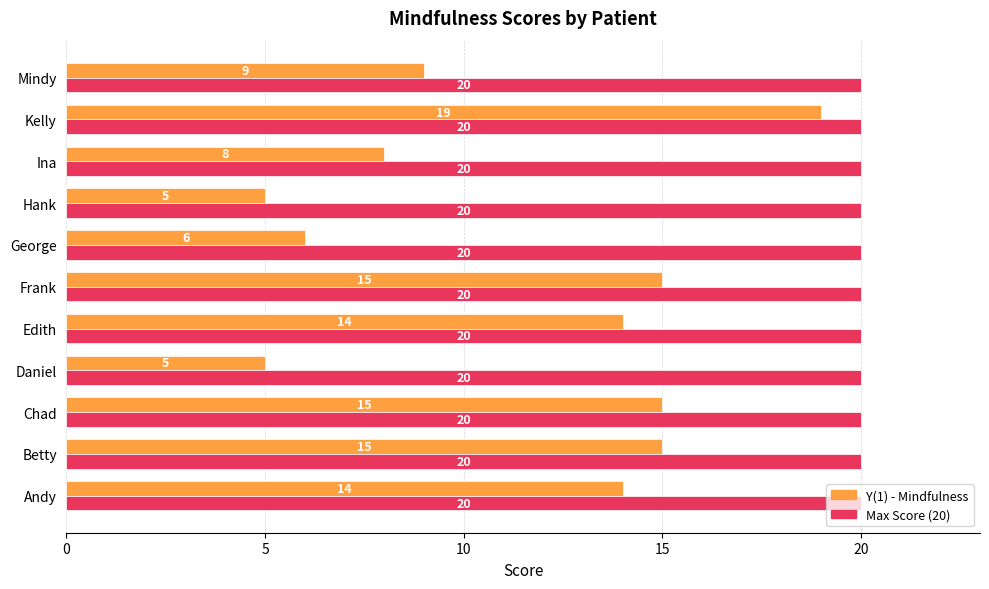

What is the difference between the Y(1) - Mindfulness values at Frank and Ina?

7